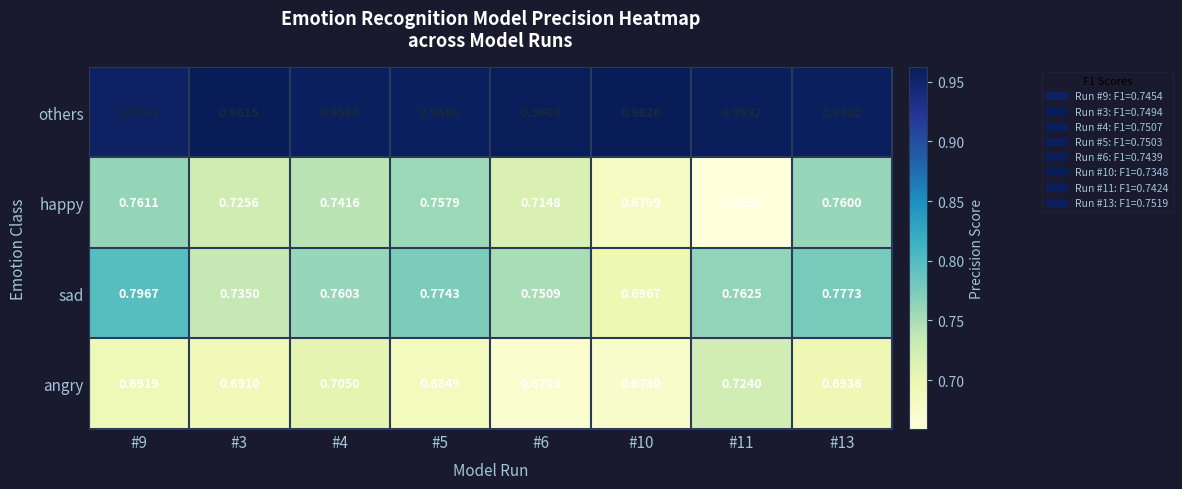

At #5, list the series in order from smallest to largest.

angry, happy, sad, others